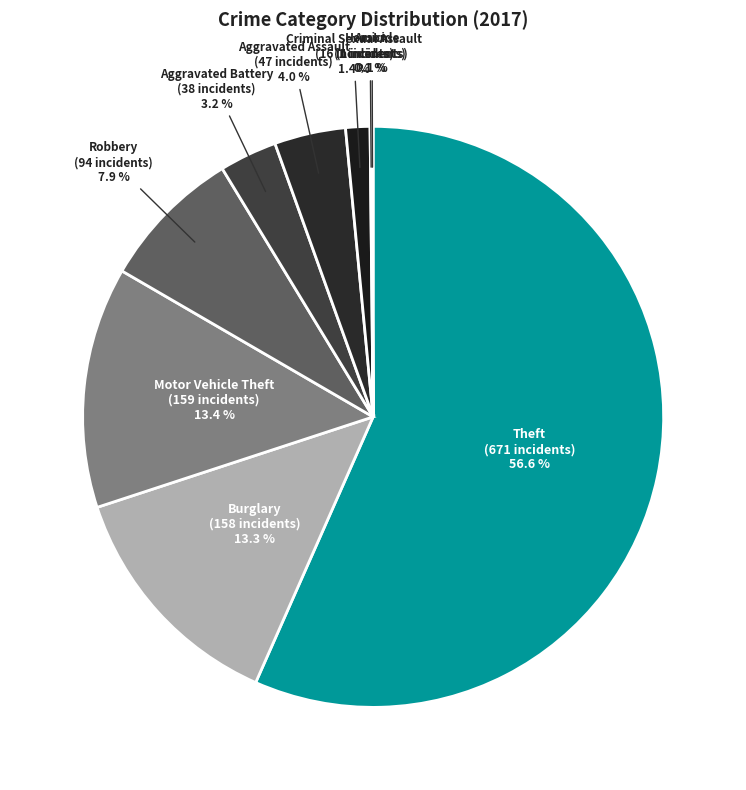

What is the smallest slice in the pie chart?

Arson